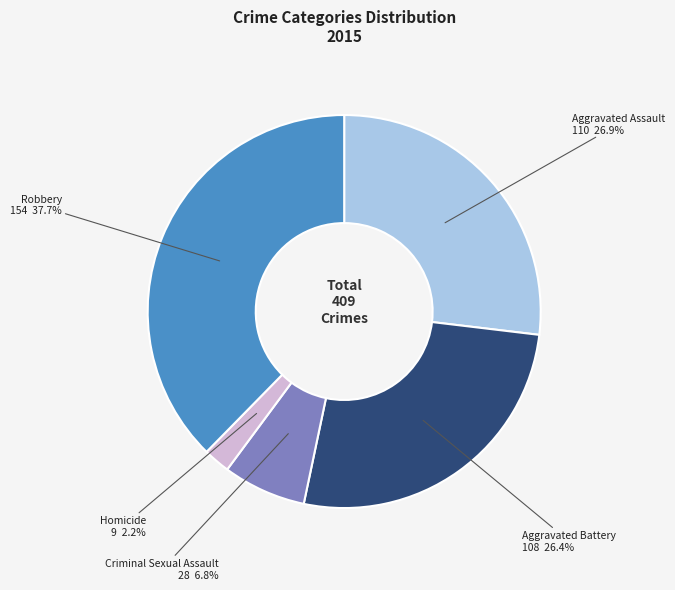

To the nearest percent, what portion does Aggravated Battery represent?

26%